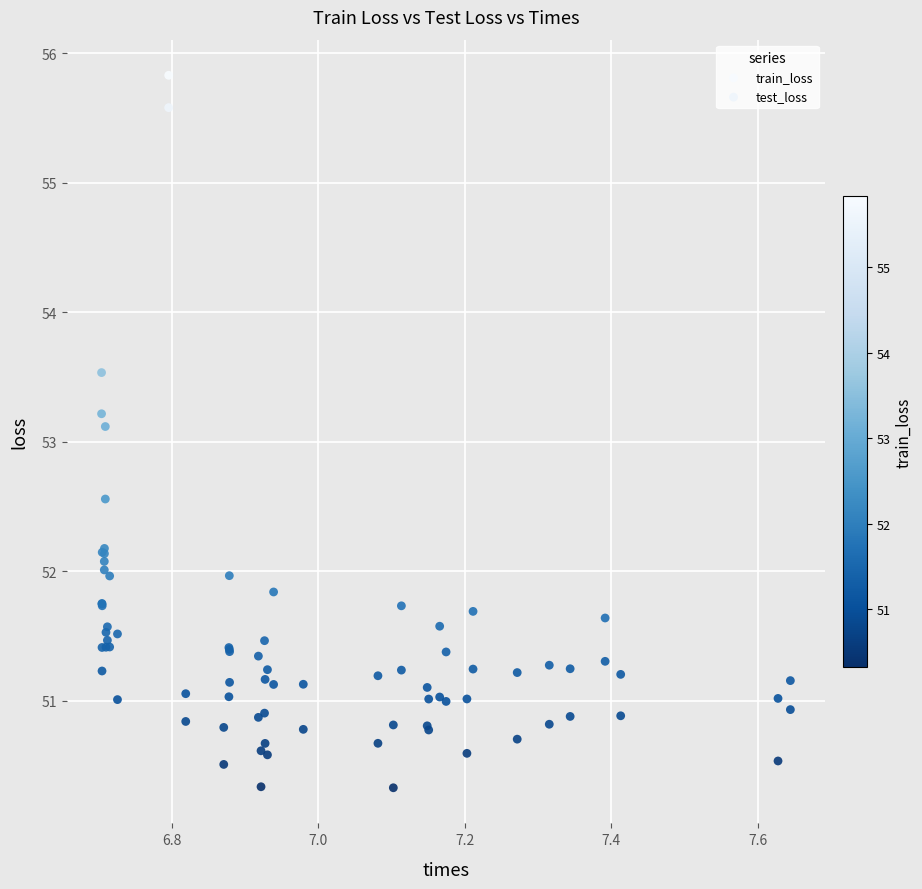

Which series contains the highest Y value?

train_loss